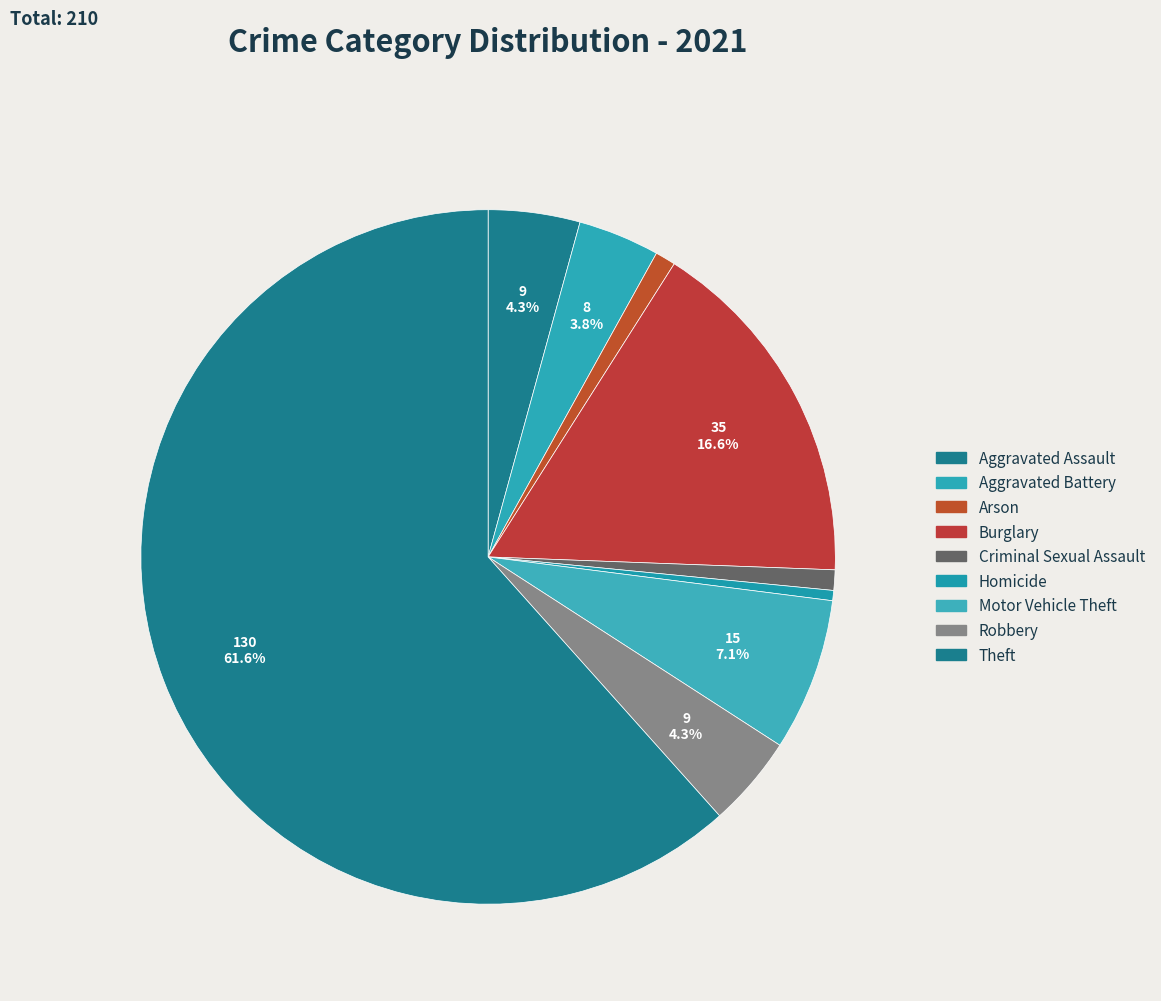

True or false: Aggravated Assault accounts for 11% of the total.

False